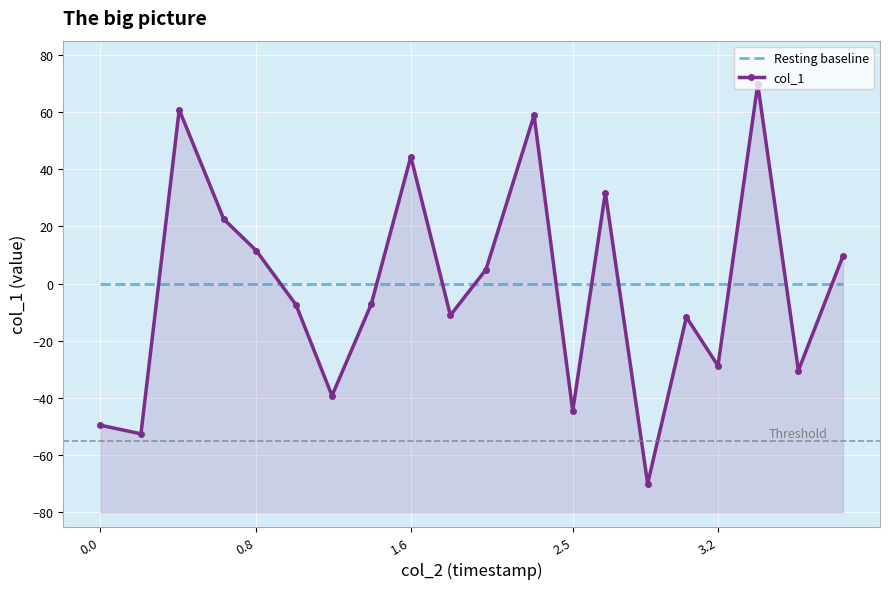

List the series in order of their peak value, lowest first.

Resting baseline, col_1